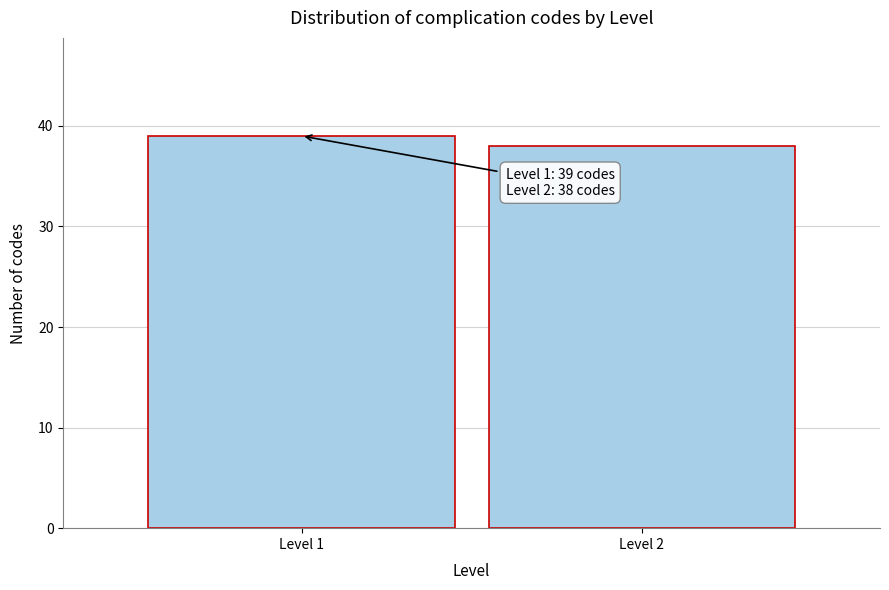

Reading left to right, list all the values displayed in this chart.

39	38